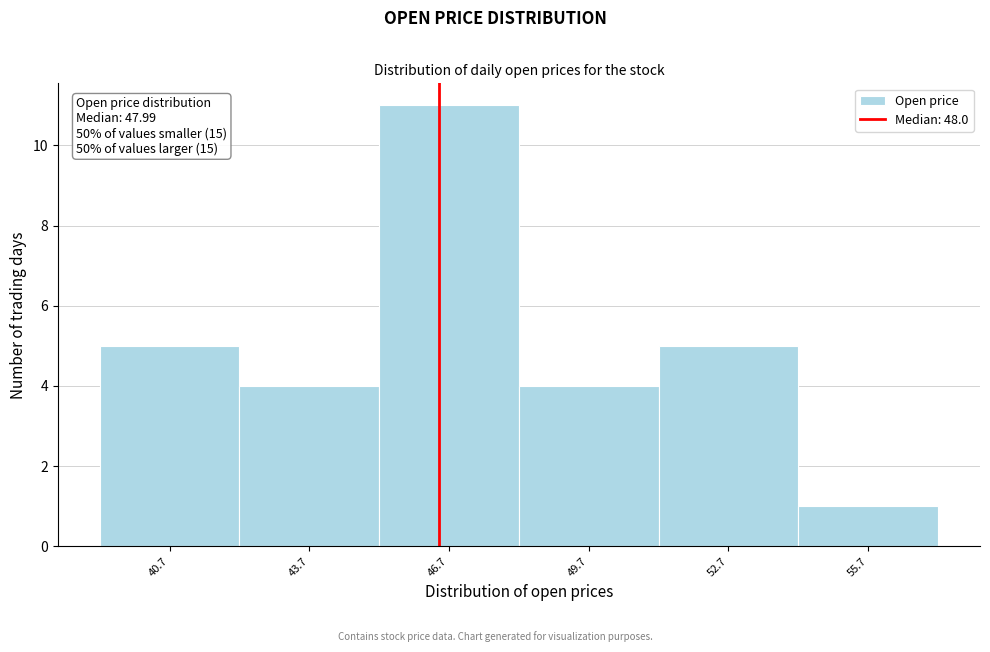

Reading left to right, transcribe all the data shown in this chart.

5	4	11	4	5	1